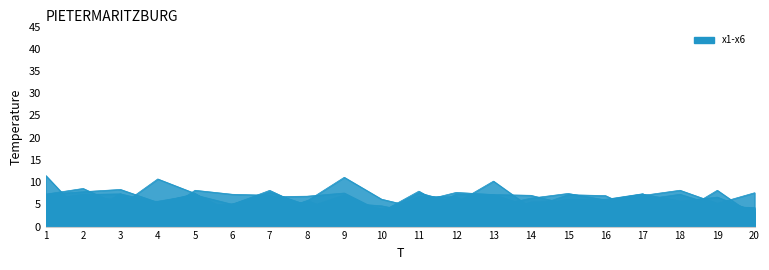

Reading left to right, transcribe all the data shown in this chart.

x1: 11.5	2.5	6.1	5.5	4.5	5.1	7.7	4.9	5.3	4.7	3.0	7.3	7.2	4.4	3.7	4.7	6.1	7.3	4.7	3.2
x2: 2.2	2.4	7.4	2.6	8.2	7.3	7.0	4.2	5.9	3.9	5.6	7.7	7.2	7.0	5.0	6.0	7.0	8.2	5.2	4.0
x3: 4.7	7.1	5.8	5.7	7.1	5.0	8.1	4.2	7.1	3.2	7.6	5.3	10.2	4.2	7.2	7.0	3.1	5.4	5.2	7.6
x4: 7.3	7.8	8.4	5.5	3.3	5.1	3.4	5.8	11.1	6.2	4.2	5.3	4.5	6.4	7.5	6.0	7.3	5.7	6.6	3.4
x5: 6.0	7.2	7.4	5.4	7.4	3.1	6.7	6.8	7.5	3.3	8.0	3.2	2.1	5.5	5.7	5.0	4.2	3.3	4.5	4.3
x6: 7.3	8.6	4.7	10.7	7.5	2.1	2.7	5.8	2.6	3.0	6.7	6.7	2.2	4.6	6.1	6.1	7.4	3.1	8.2	2.3